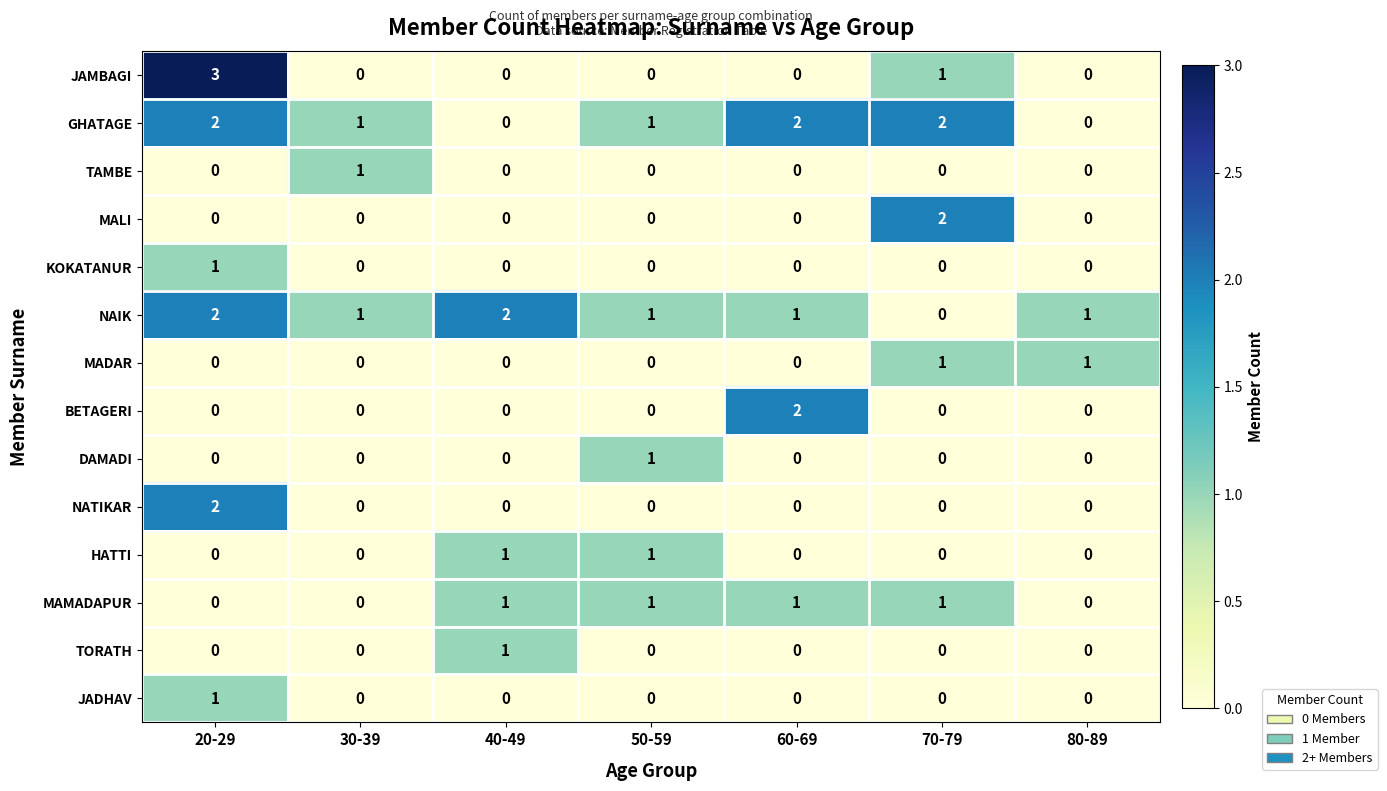

Count the BETAGERI values in the range 0 to 1.

6